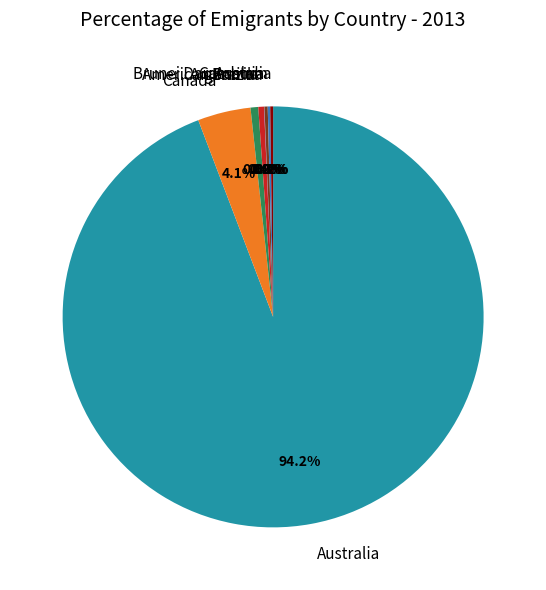

To the nearest percent, what portion does Australia represent?

94%